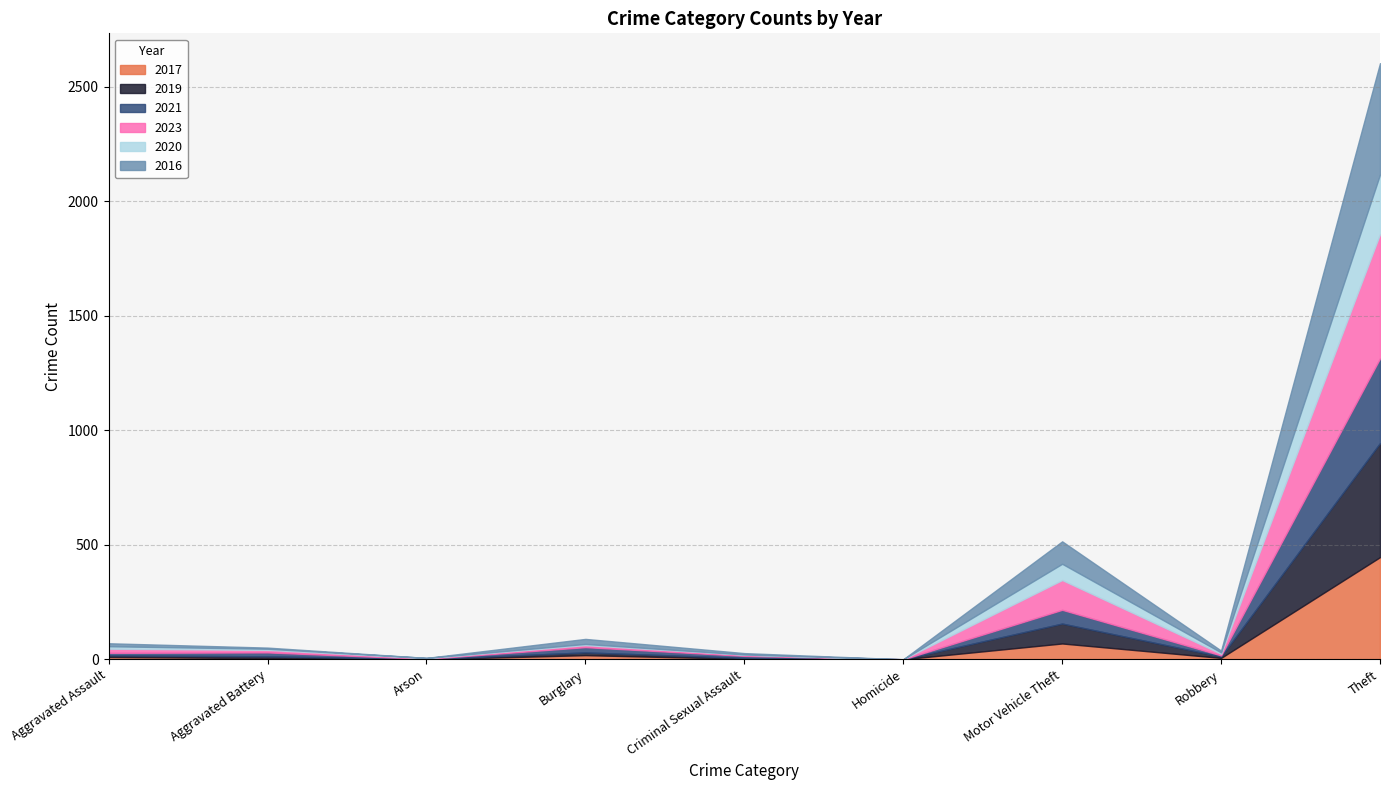

Reading left to right, what are all the values shown in this chart?

2017: 10	5	0	18	2	0	69	6	446
2019: 7	8	1	12	4	0	87	6	498
2021: 11	17	1	23	9	0	60	5	370
2023: 18	11	3	9	5	0	130	7	543
2020: 11	5	1	5	1	0	71	6	260
2016: 13	5	0	22	6	0	98	8	486